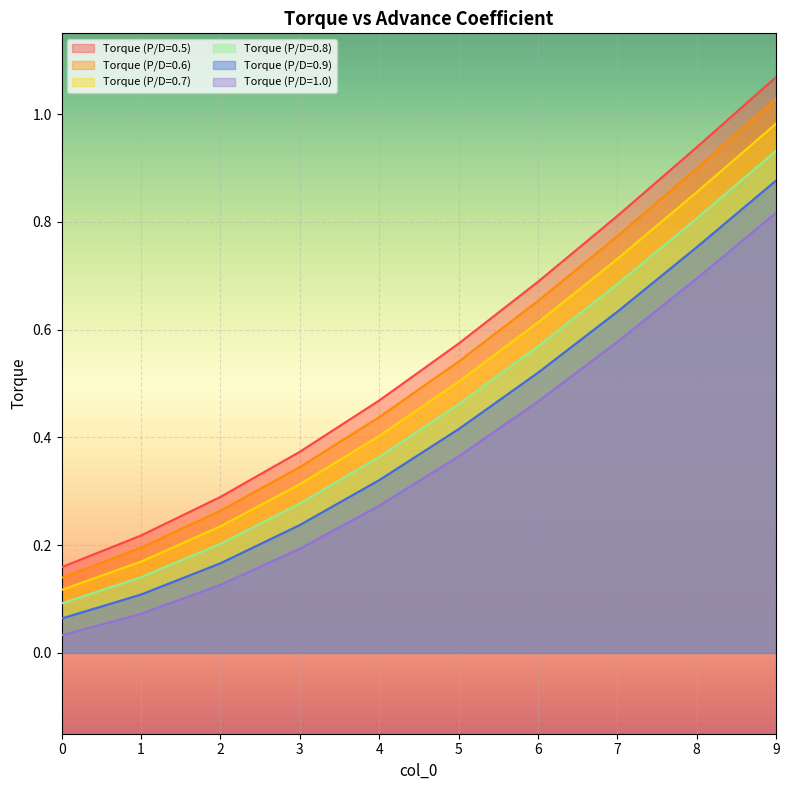

The value of Torque (P/D=0.6) at 2 is 0.4. True or false?

False